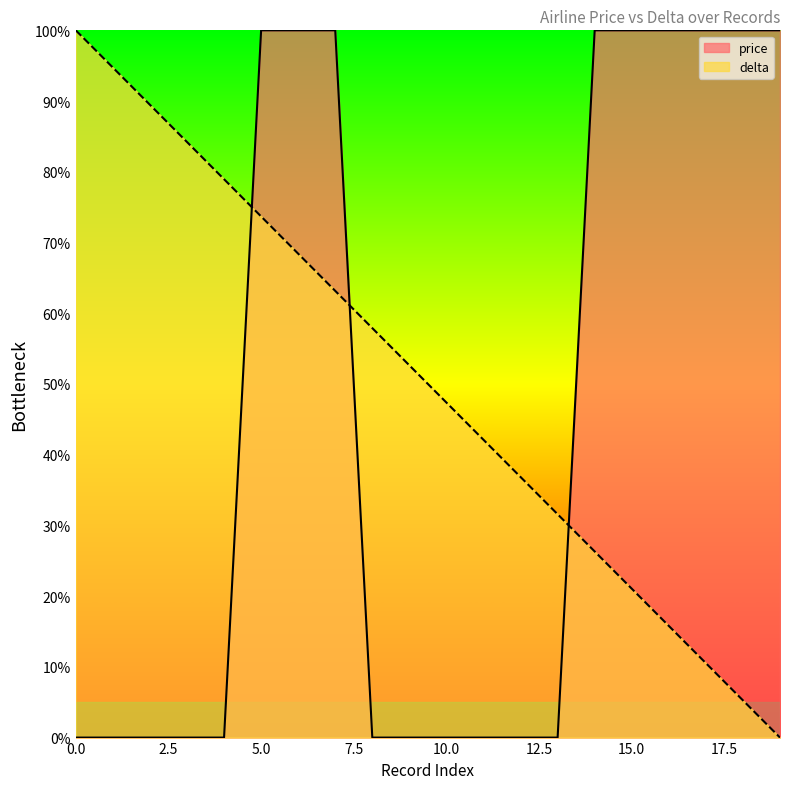

What is the sum of all delta values?

1000.0